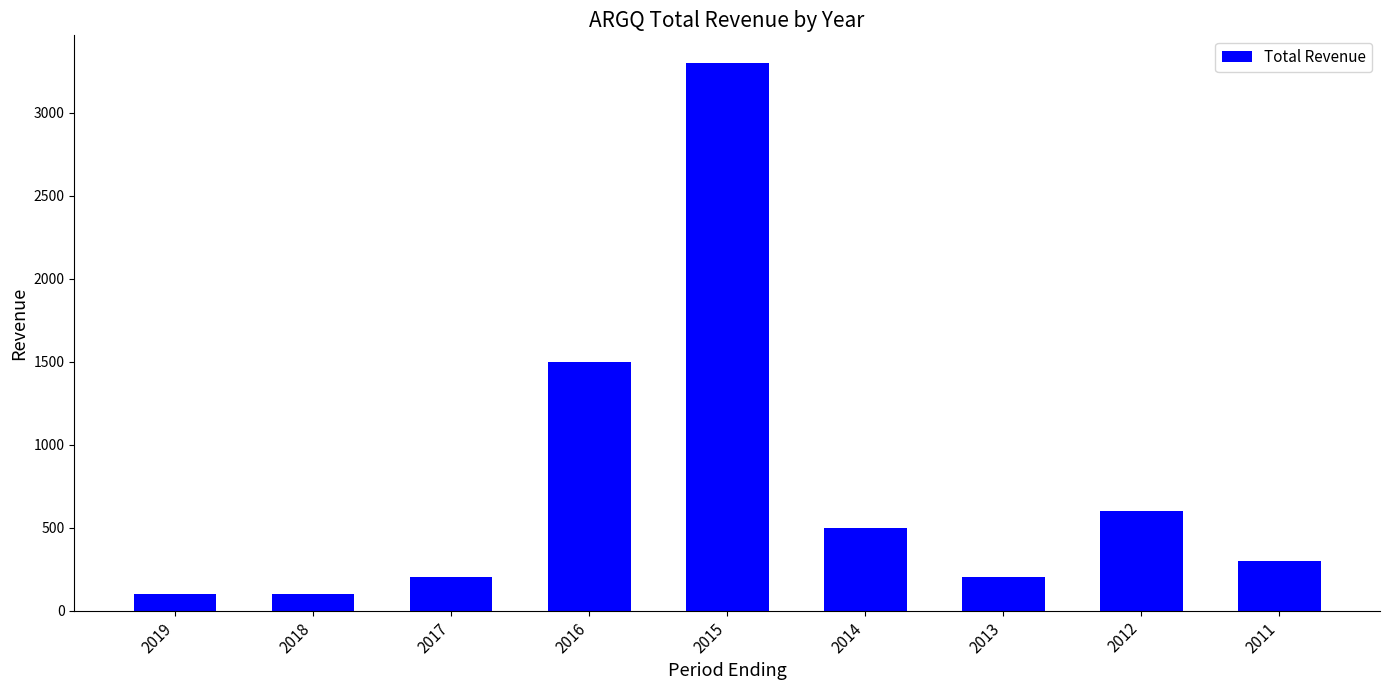

Approximately how many times larger is the value at 2015 compared to 2018?

33.0